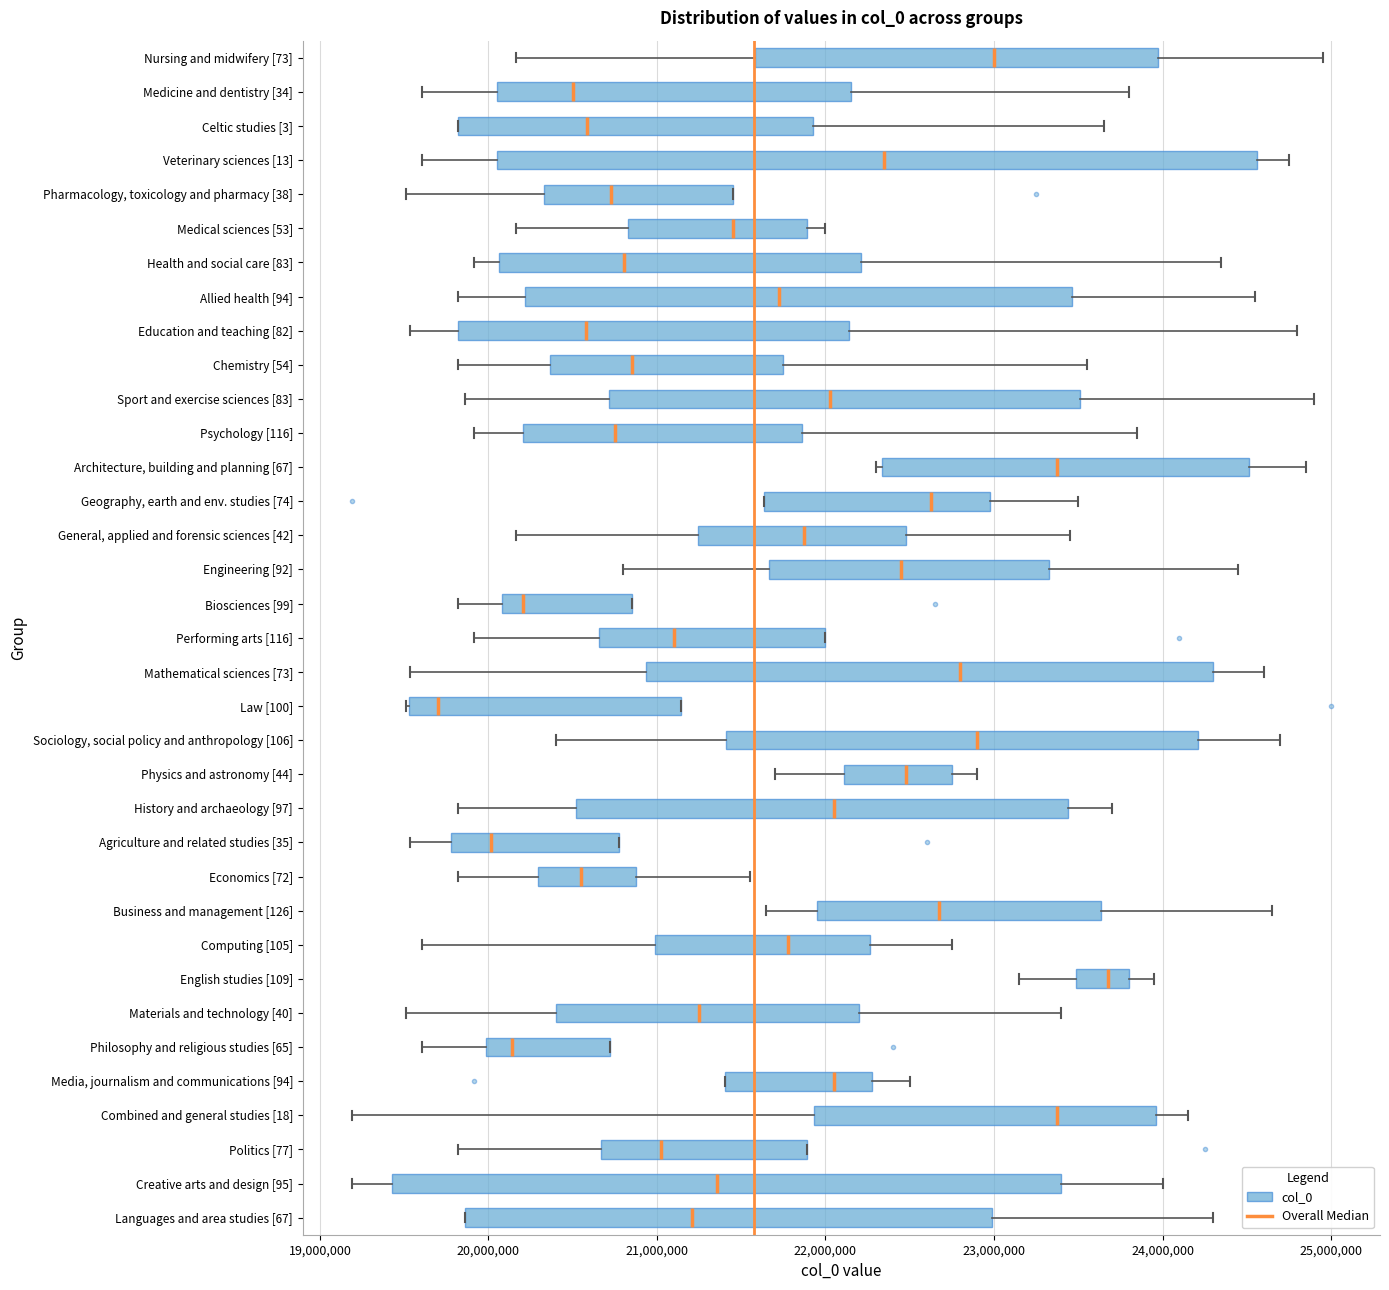

Which box is the widest, from its left edge to its right edge?

Veterinary sciences [13]